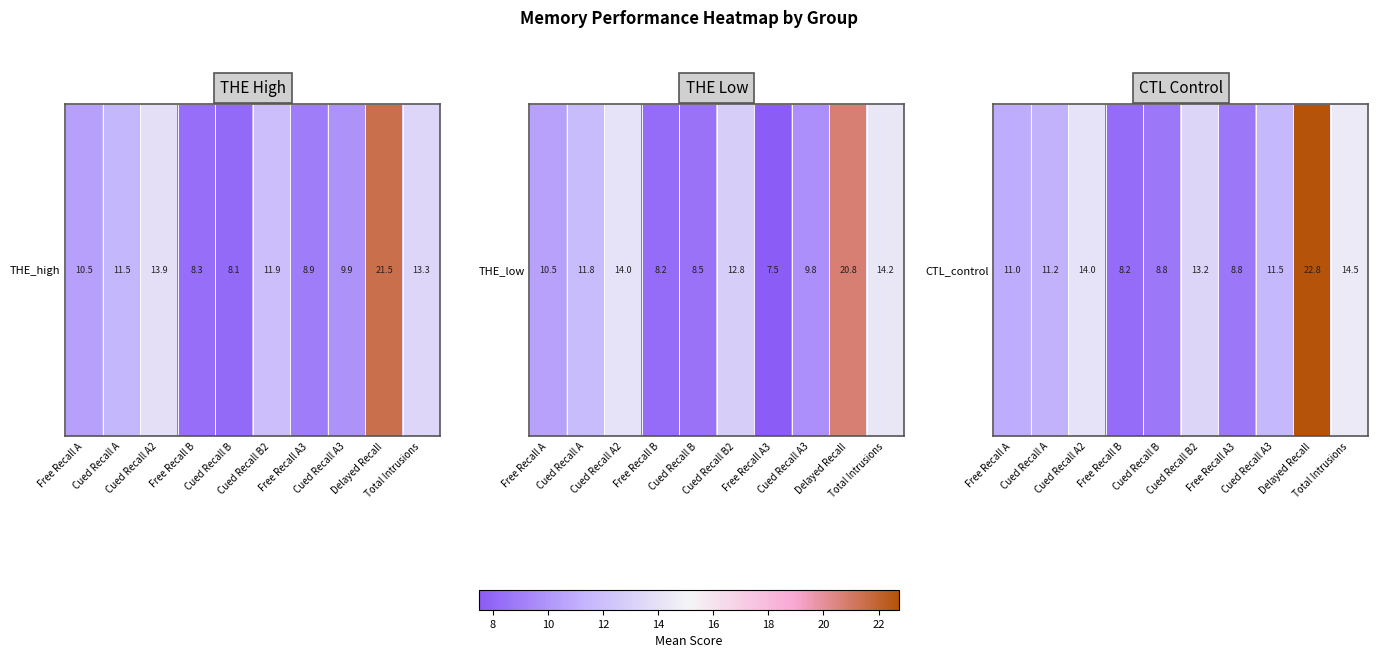

What value does the data have at Cued Recall A?

11.2